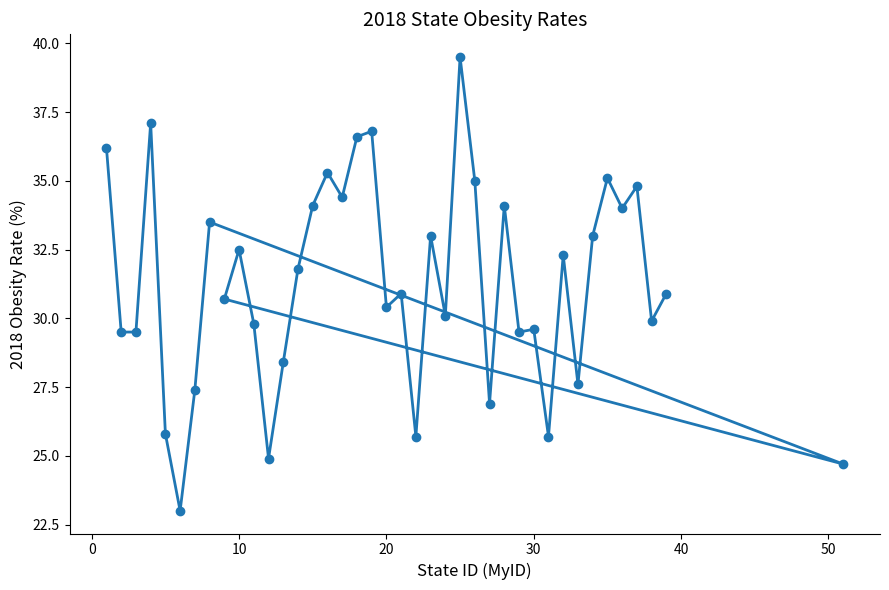

True or false: the data shows 47.2 at 15.

False